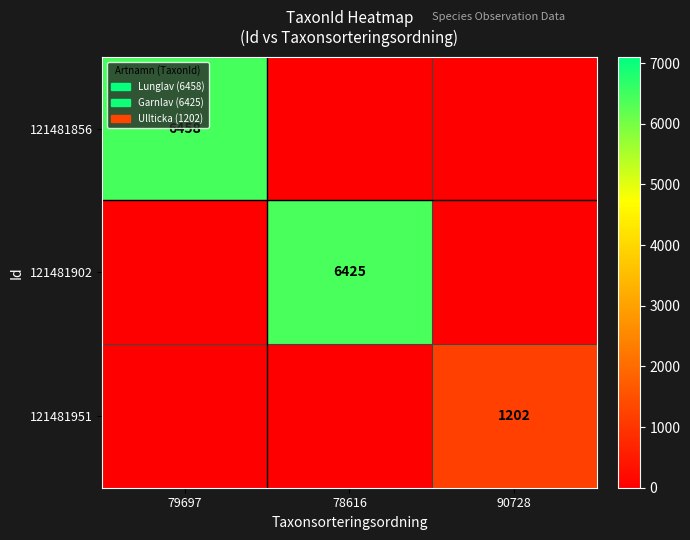

The value of 121481856 at 79697 is 6458. True or false?

True